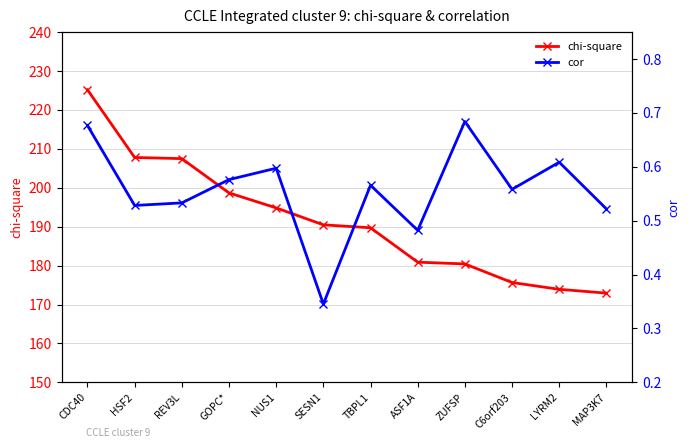

What is the value of the cor point at the 8th from the left?

0.5